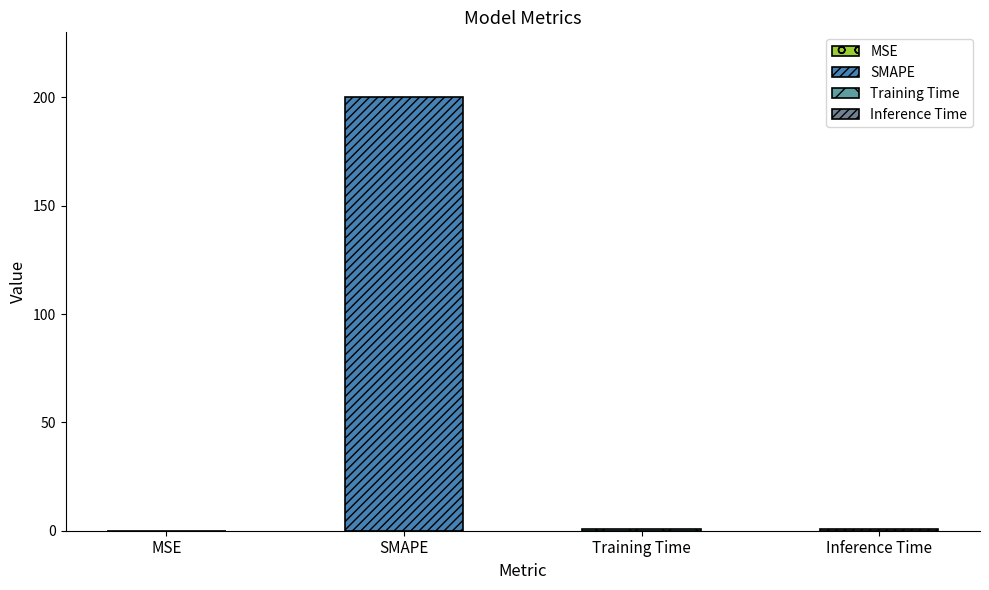

What is the sum of all values?

201.5